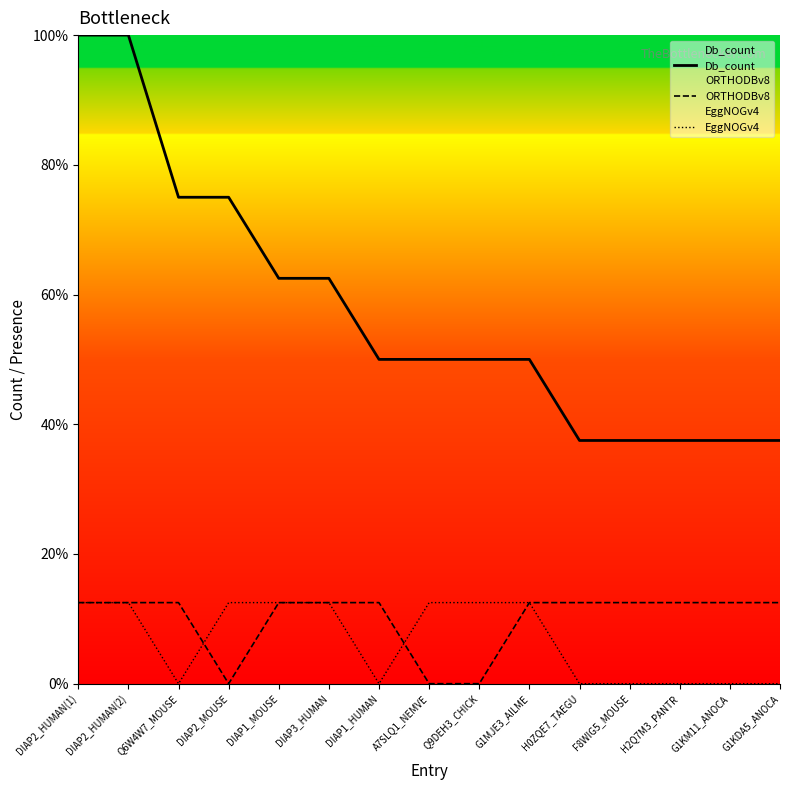

How many data points in ORTHODBv8 are above 12?

12